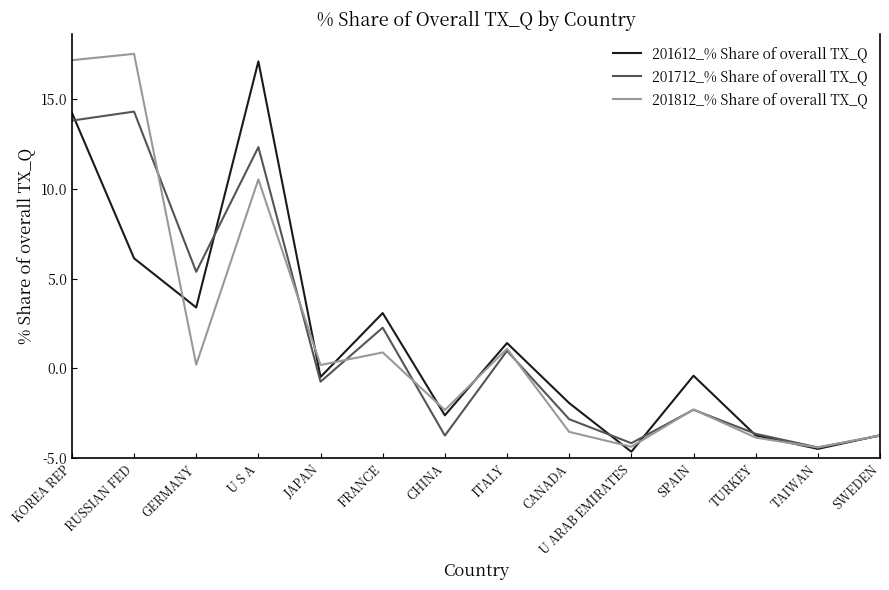

At how many categories does at least one series exceed 5?

7